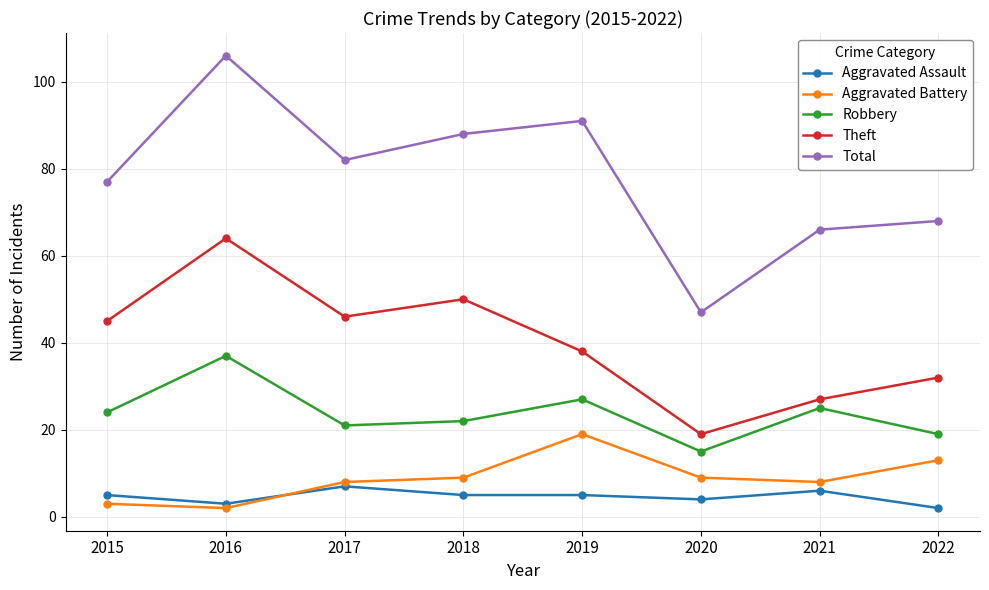

What is the total value across all series at 2022?

134